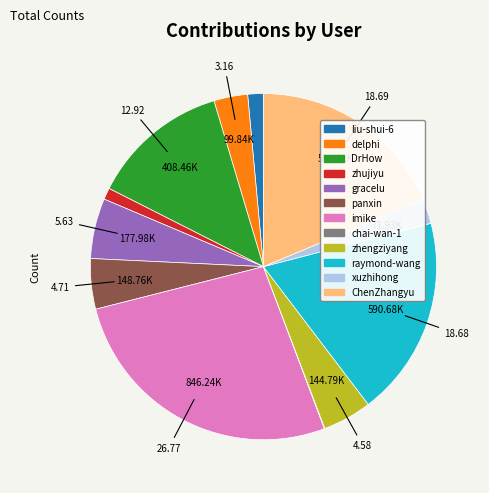

What is the largest slice in the pie chart?

imike